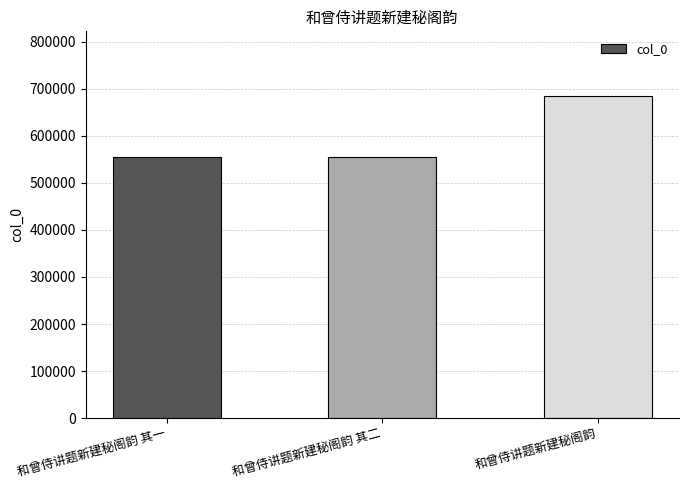

What is the difference between the values at 和曾侍讲题新建秘阁韵 其二 and 和曾侍讲题新建秘阁韵?

130940